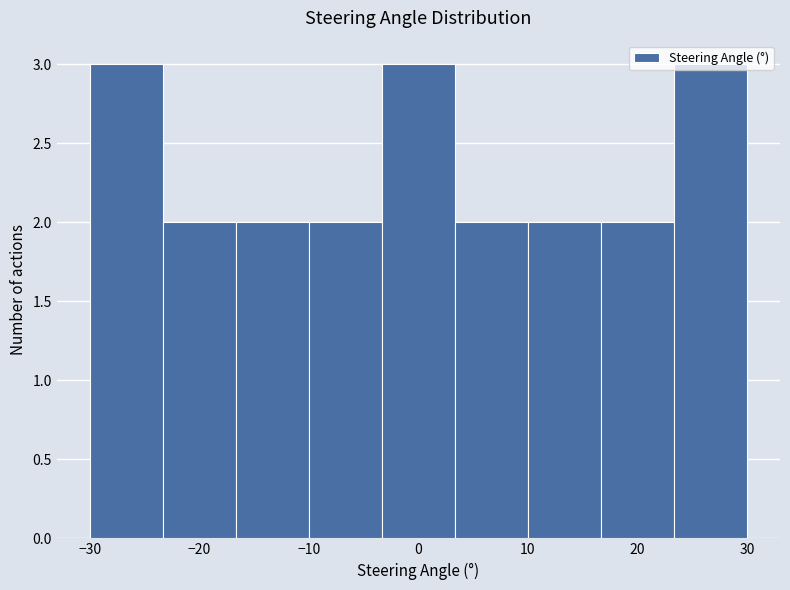

Reading left to right, transcribe this chart: for each bar, give the range it covers on the x-axis and its height. Neither the bar edges nor the heights are printed on the chart, so give them approximately, as read against the axes.

-30 to -23: 3
-23 to -17: 2
-17 to -10: 2
-10 to -3: 2
-3 to 3: 3
3 to 10: 2
10 to 17: 2
17 to 23: 2
23 to 30: 3